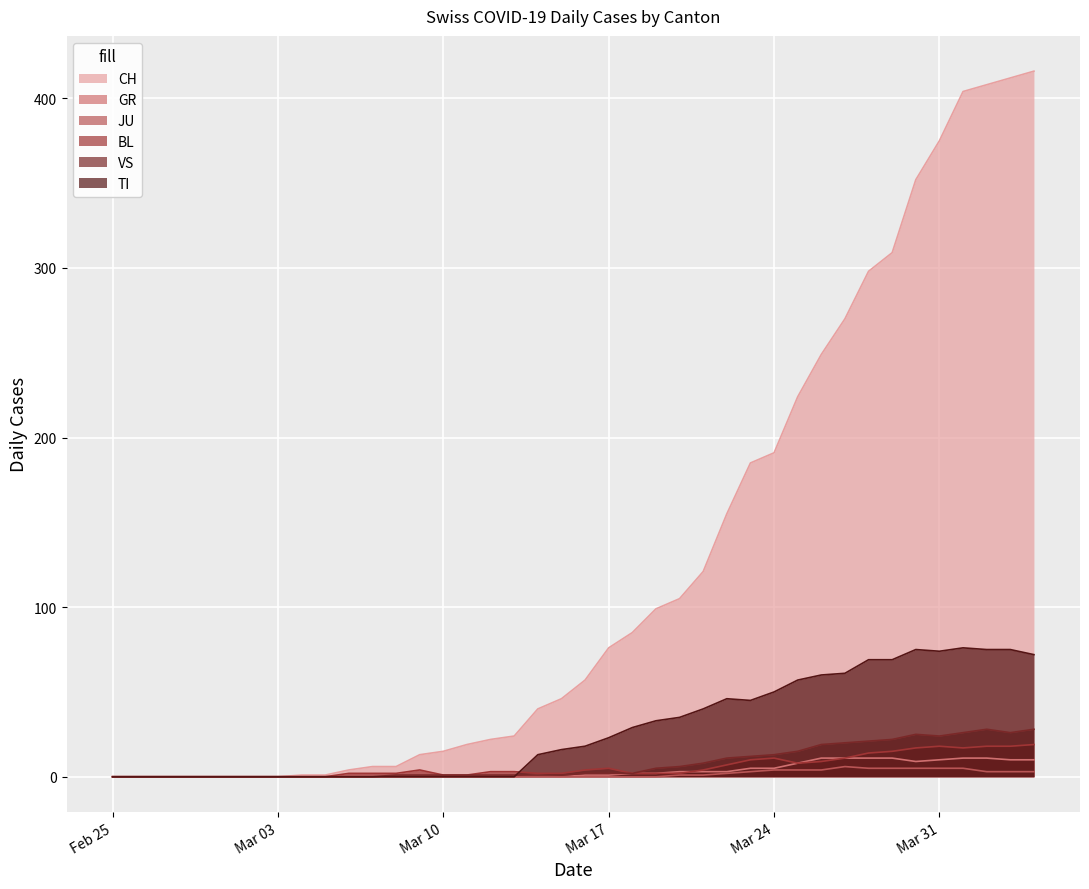

True or false: JU and BL intersect in this chart.

False